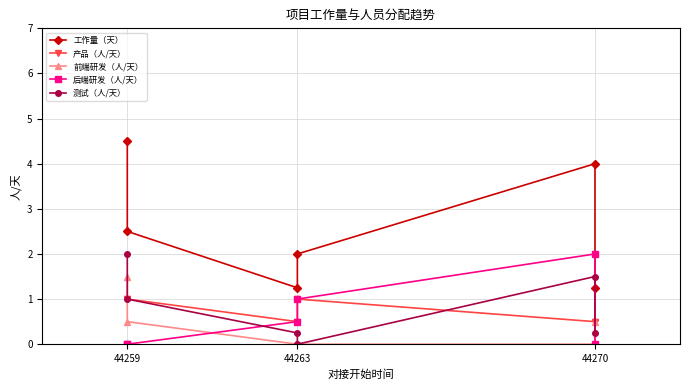

At how many categories does at least one series exceed 1?

6